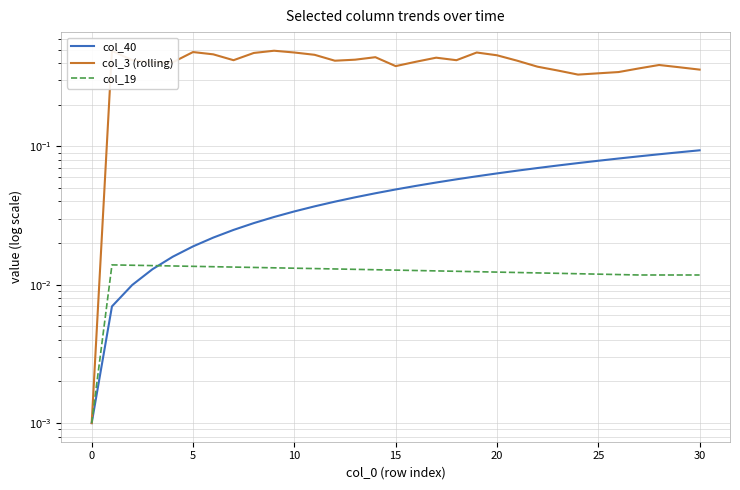

What is the sum of all col_3 (rolling) values?

12.5